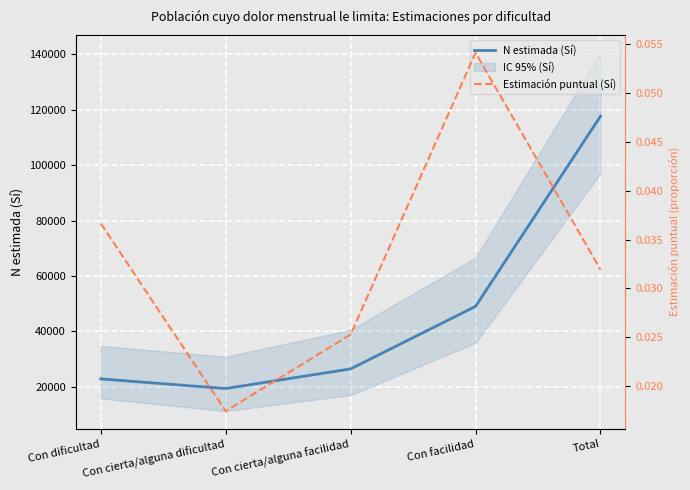

Rank the series by their average value, from highest to lowest.

N estimada (Sí), Estimación puntual (Sí)